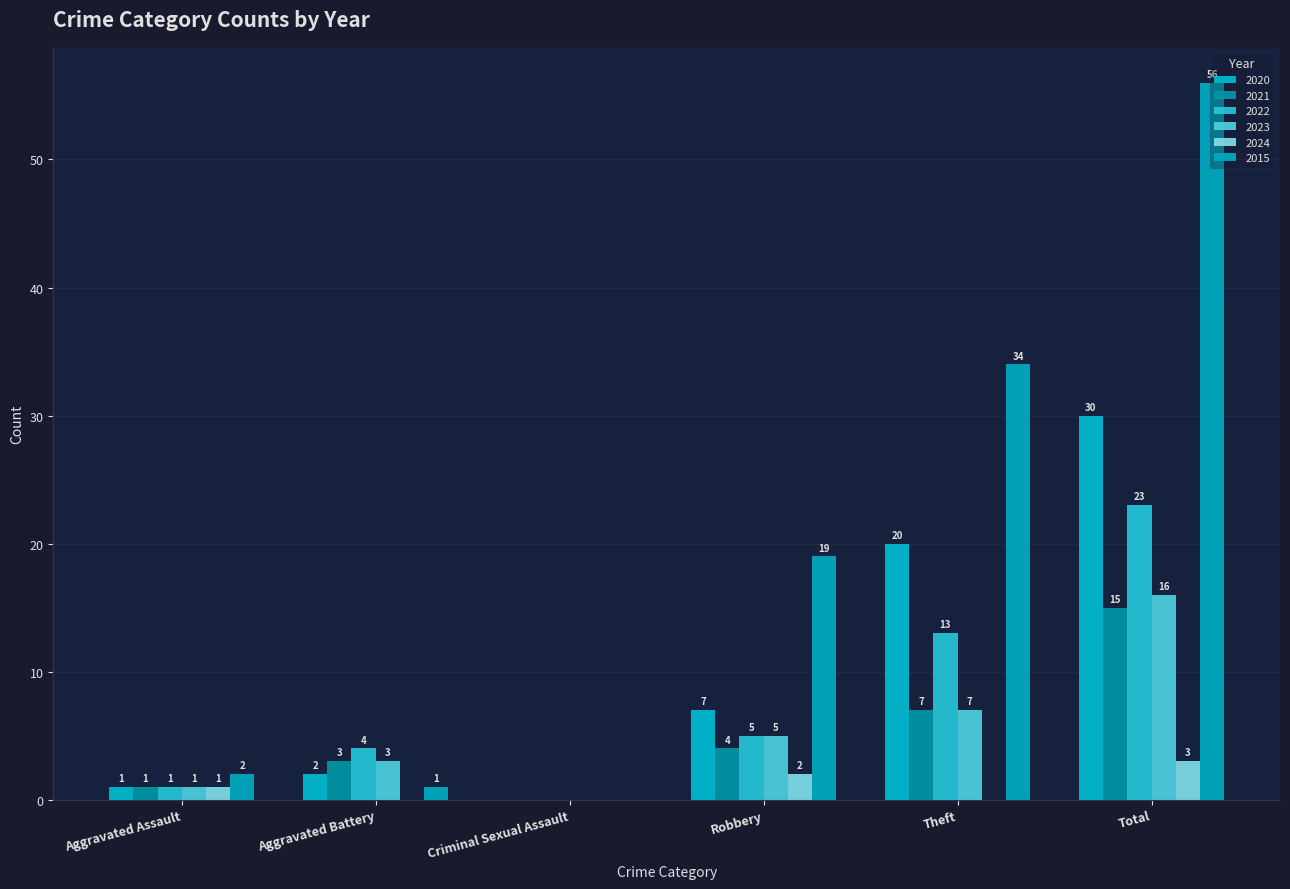

At which category is the sum across all series the highest?

Total